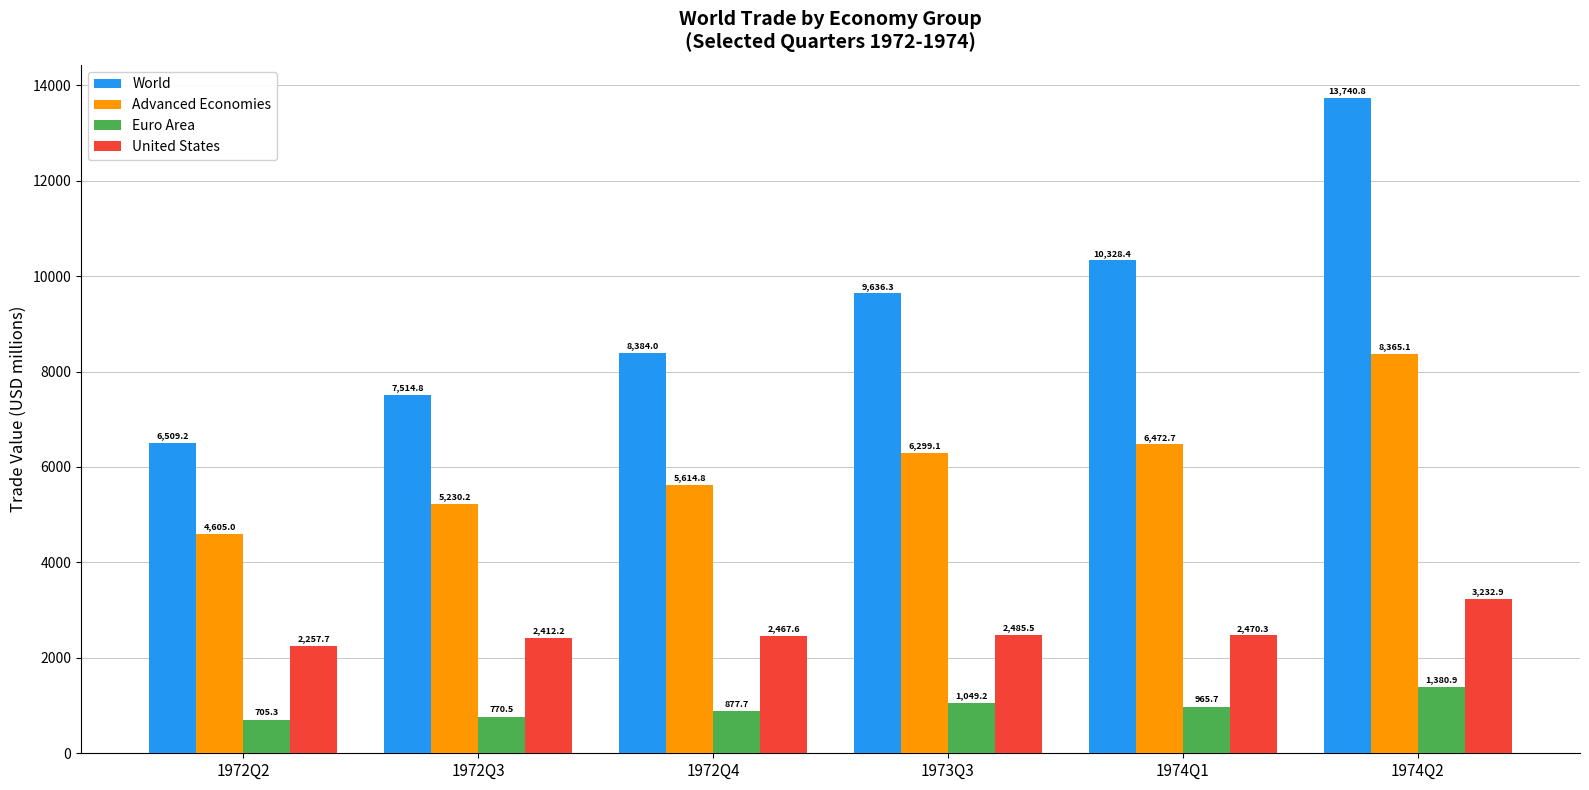

What is the sum of the Advanced Economies values at 1972Q3 and 1973Q3?

11529.3